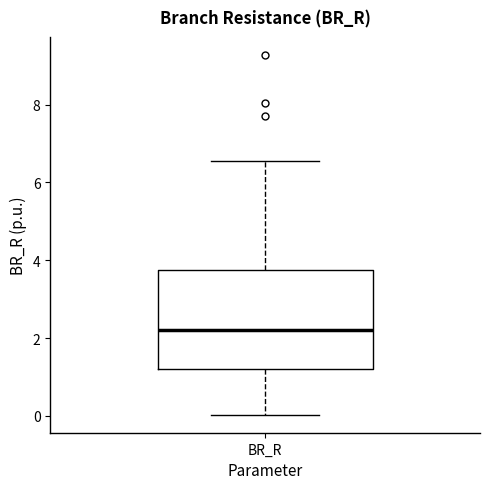

Read this box plot against the y-axis: the position of the median line, the range covered by the box, and the ends of both whiskers. The values are not printed on the chart, so give them approximately, as read against the axis.

median 2.2, box 1.2 to 3.8, whiskers 0.0 to 6.6